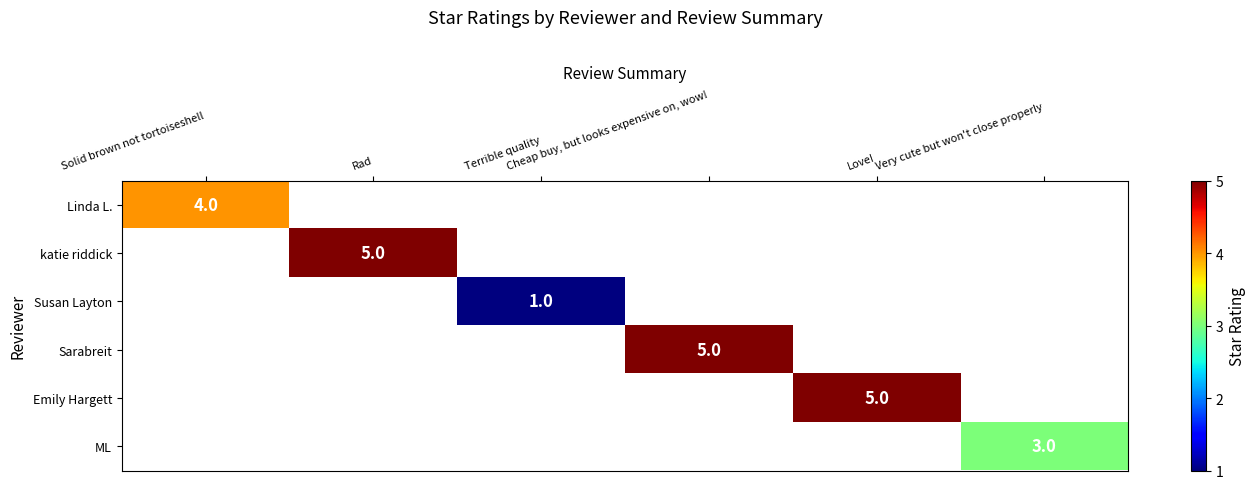

What is the greatest value displayed?

5.0